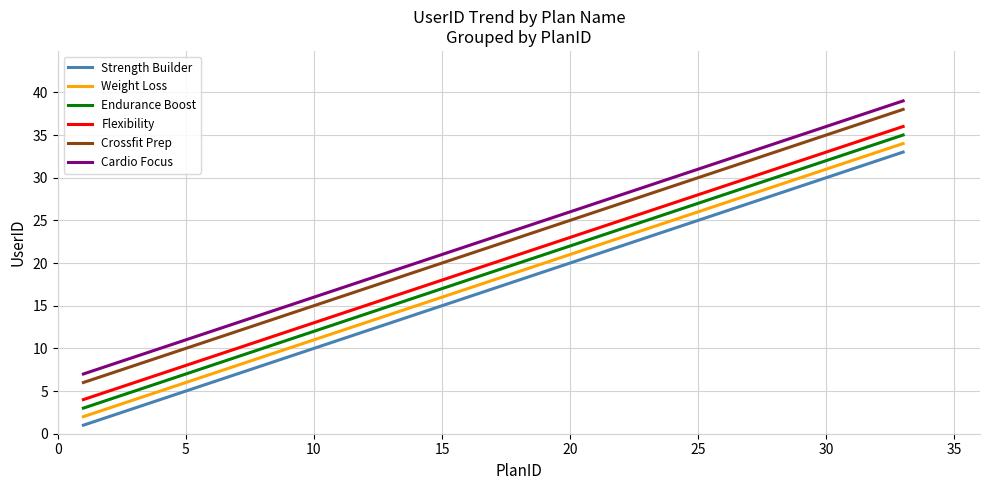

What is the maximum value shown in the chart?

39.0